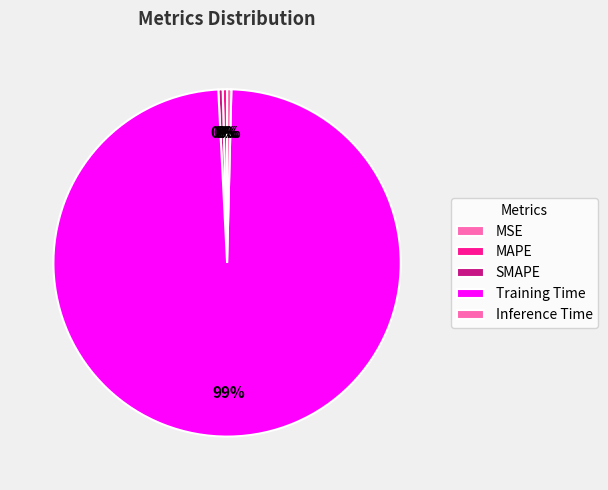

To the nearest percent, what is the average slice percentage?

20%